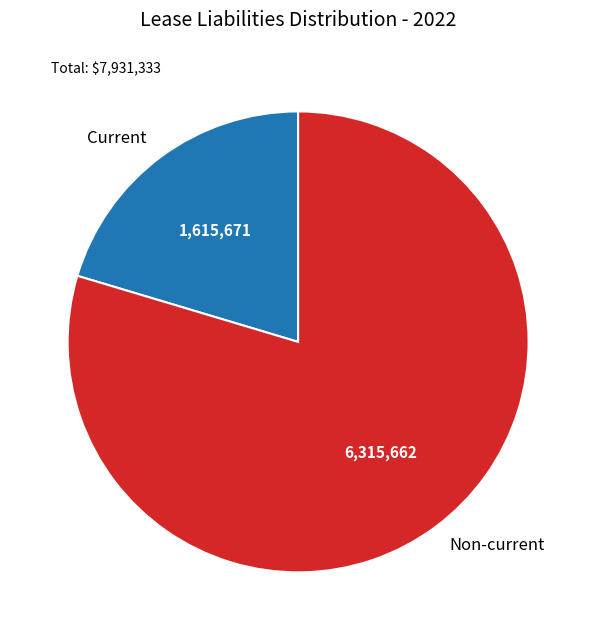

Is the sum of Non-current and Current greater than half?

Yes